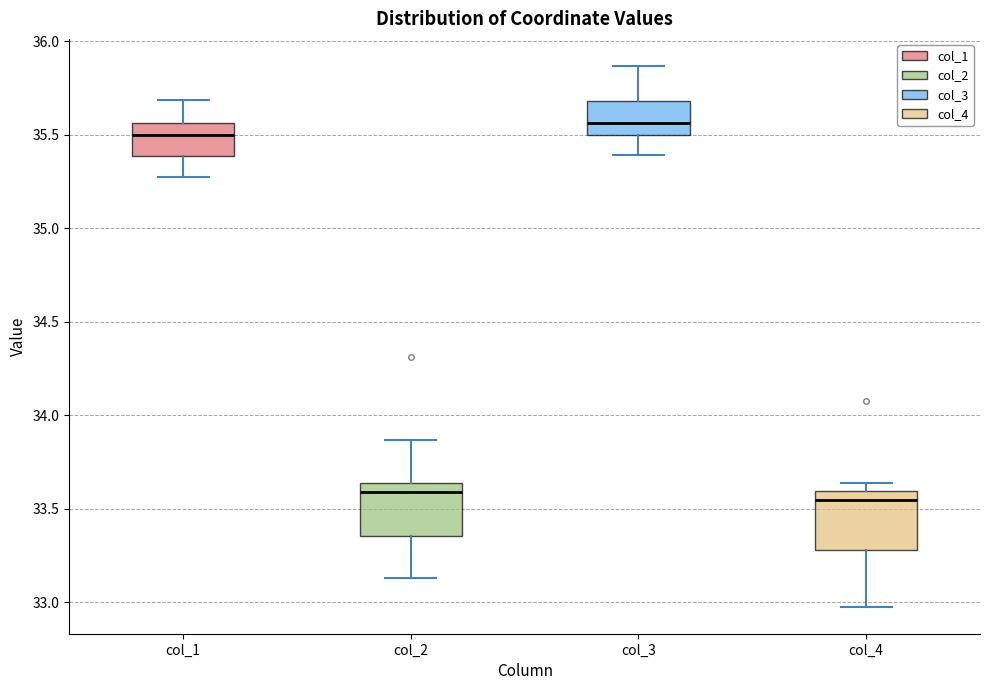

Reading left to right, read every box against the y-axis: the position of its median line, the range the box covers, and the ends of its whiskers. The values are not printed on the chart, so give them approximately, as read against the axis.

col_1: median 35.50, box 35.40 to 35.55, whiskers 35.25 to 35.70
col_2: median 33.60, box 33.35 to 33.65, whiskers 33.15 to 33.85
col_3: median 35.55, box 35.50 to 35.70, whiskers 35.40 to 35.85
col_4: median 33.55, box 33.30 to 33.60, whiskers 33.00 to 33.65